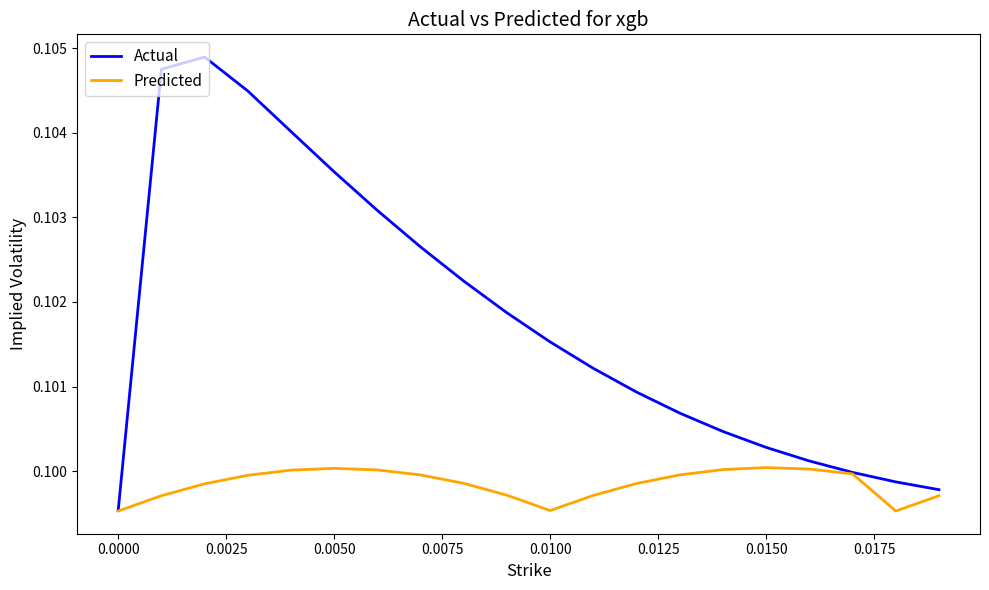

List the series in order of their overall mean, lowest first.

Predicted, Actual